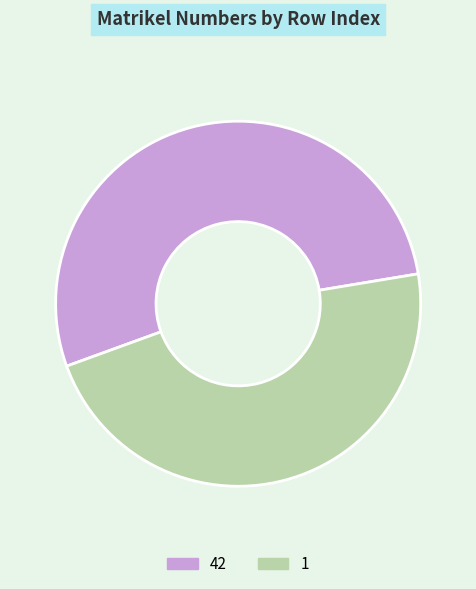

Is it true that 42 is 46% of the pie?

False